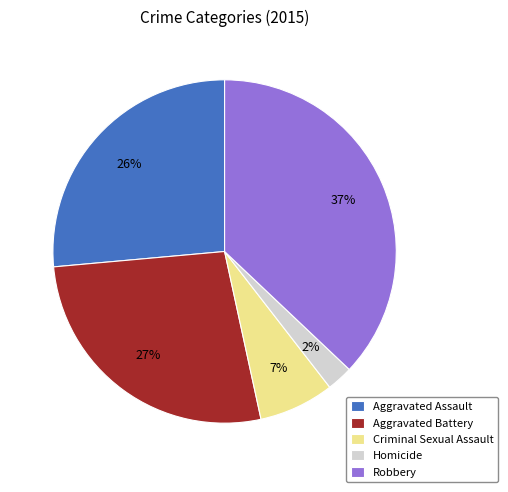

True or false: Criminal Sexual Assault accounts for 7% of the total.

True